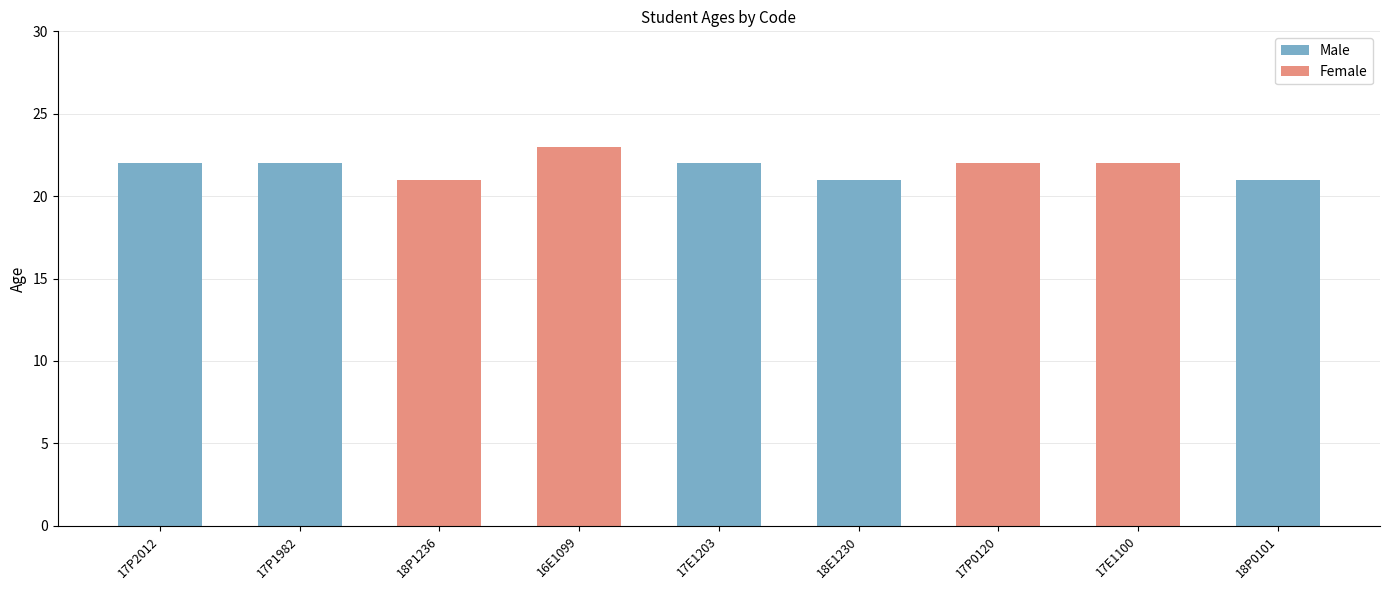

How many data points does each series have?

9